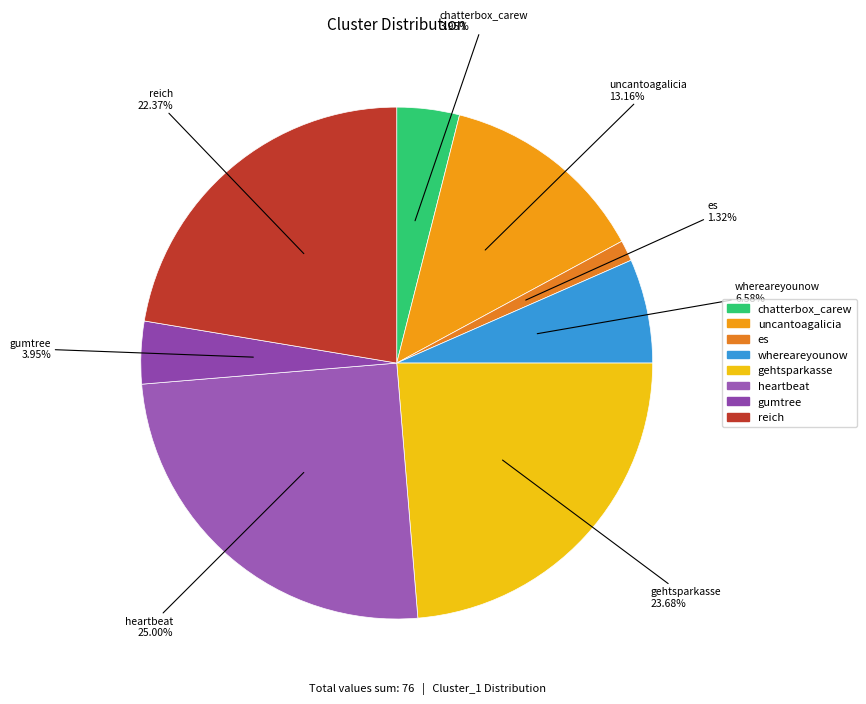

What percentage is the uncantoagalicia slice, to the nearest percent?

13%